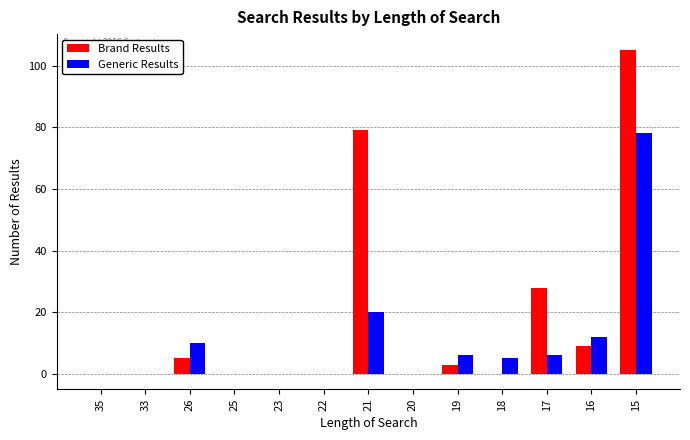

Reading left to right, list all the values displayed in this chart.

Brand Results: 0	0	5	0	0	0	79	0	3	0	28	9	105
Generic Results: 0	0	10	0	0	0	20	0	6	5	6	12	78